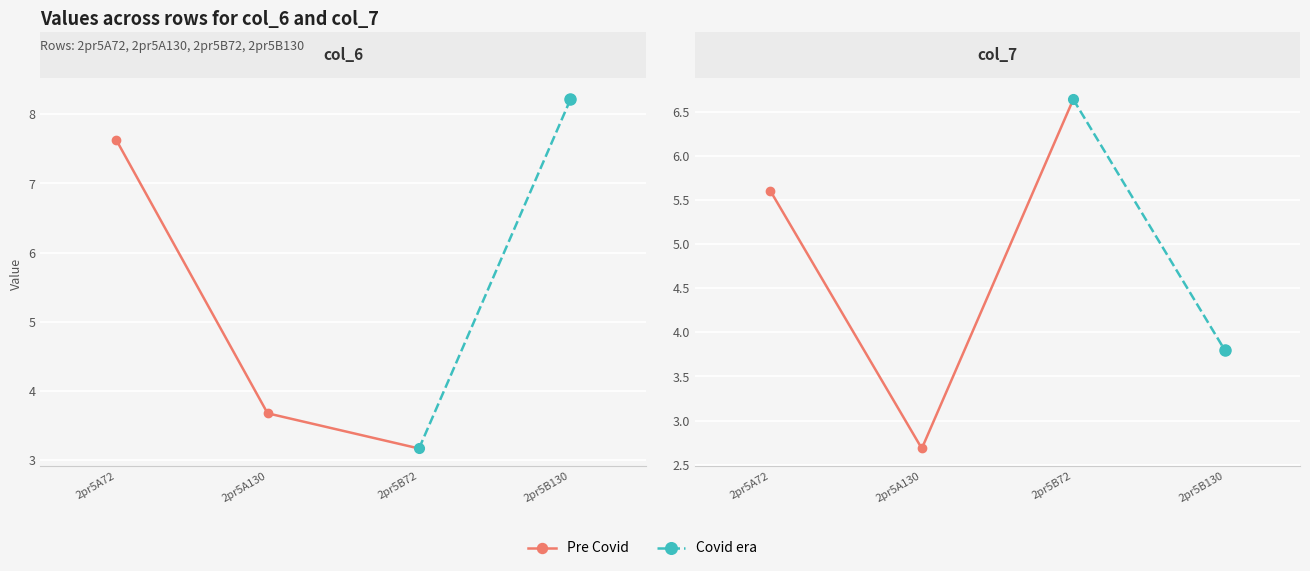

How many values in the col_7 series are below 5?

2